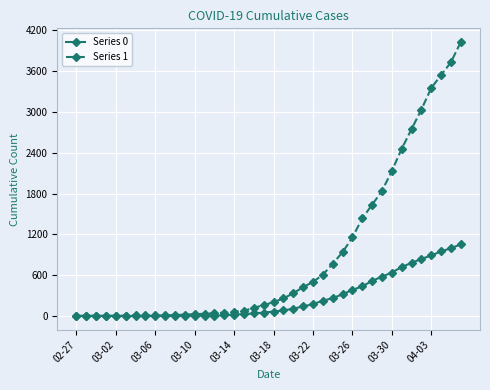

Rank the series by their maximum value, from highest to lowest.

Series 1, Series 0